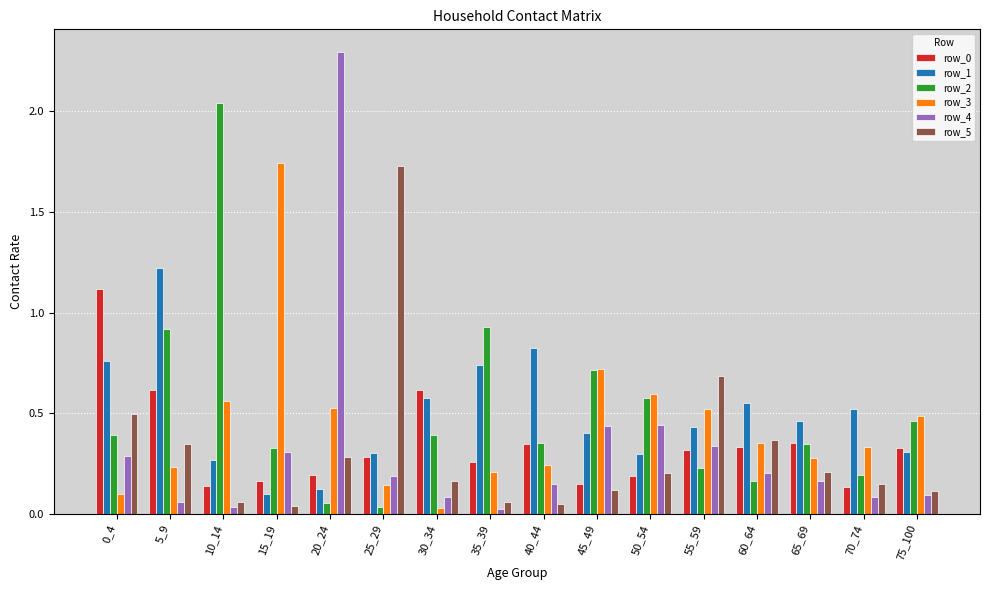

Which category has the lowest value in the row_3 series?

30_34